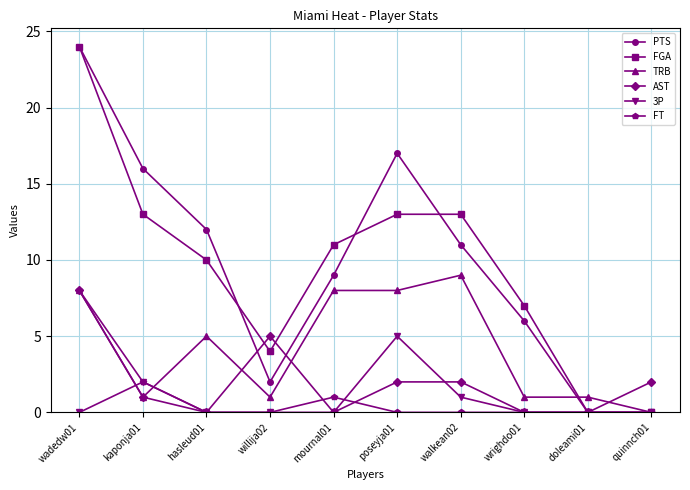

The value of AST at quinnch01 is 3. True or false?

False